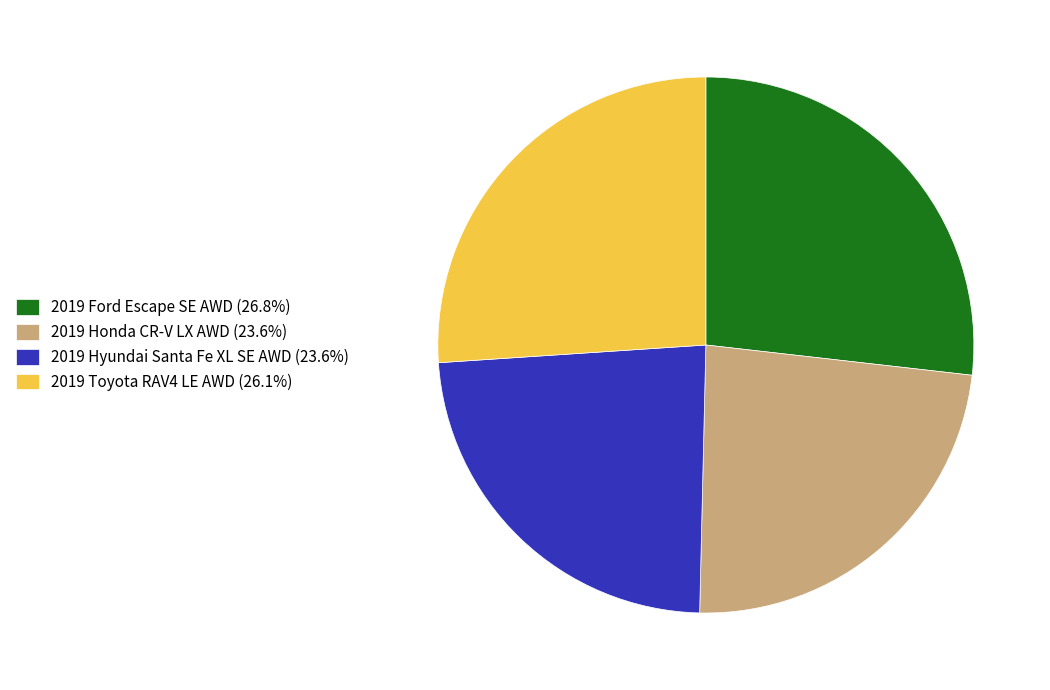

Does 2019 Toyota RAV4 LE AWD account for over 50% of the chart?

No